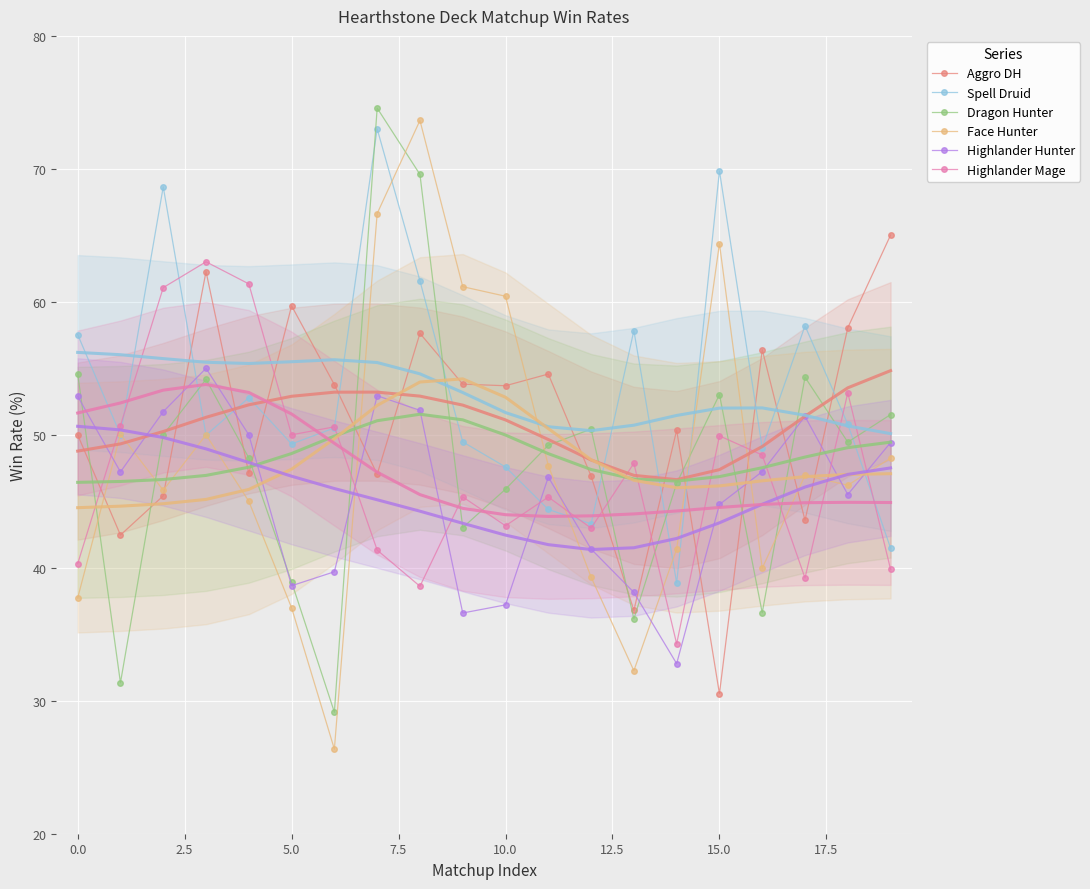

Which category has the lowest value in the Aggro DH series?

15.0